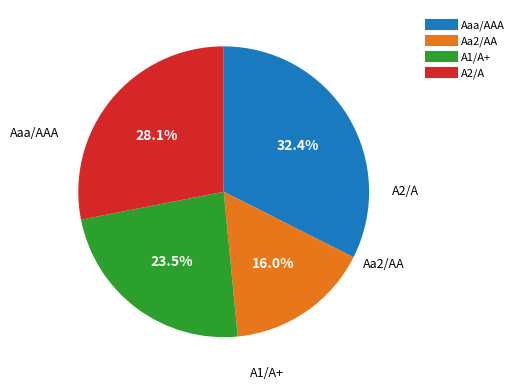

Which has a higher value, Aaa/AAA or A1/A+?

Aaa/AAA